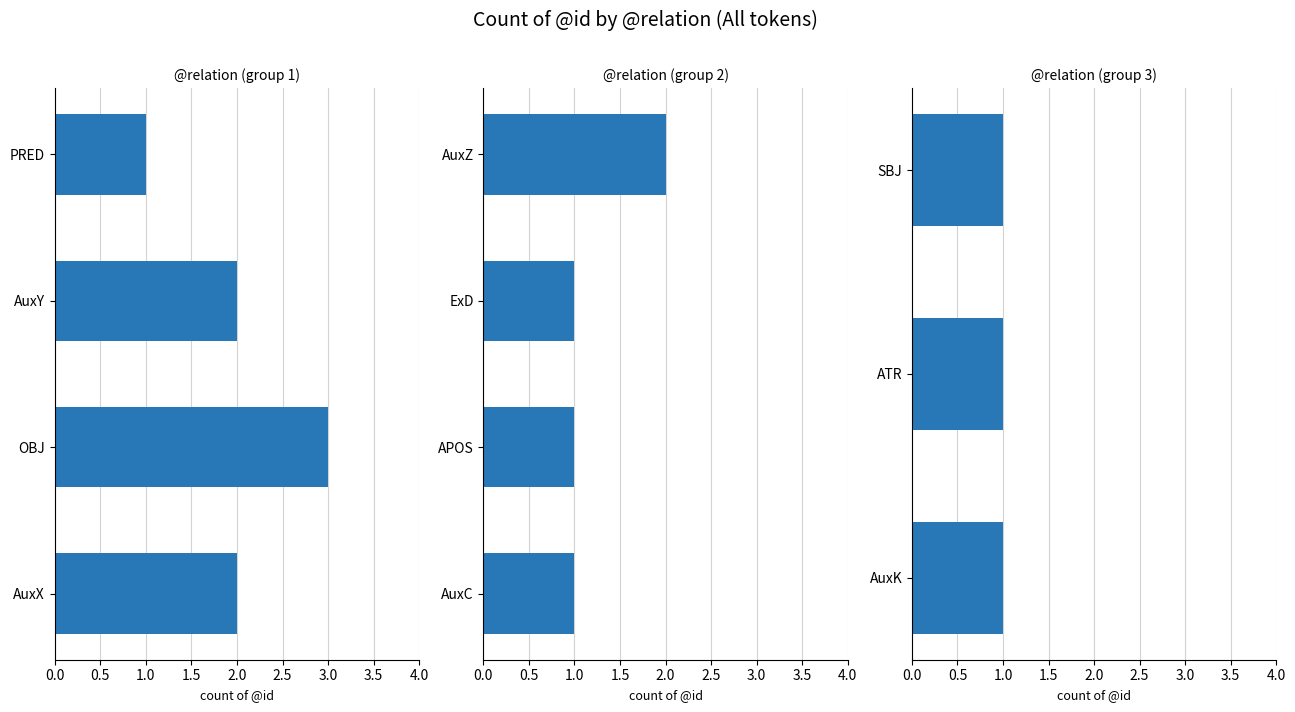

The value at 2 is 2. True or false?

False